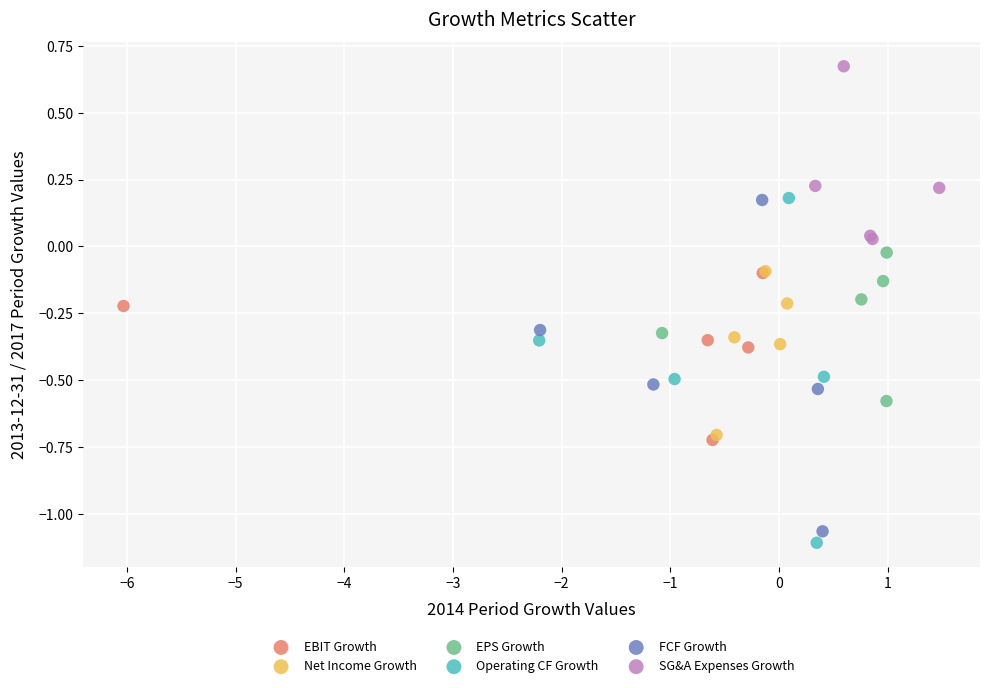

Which series has the widest spread of Y values?

Operating CF Growth